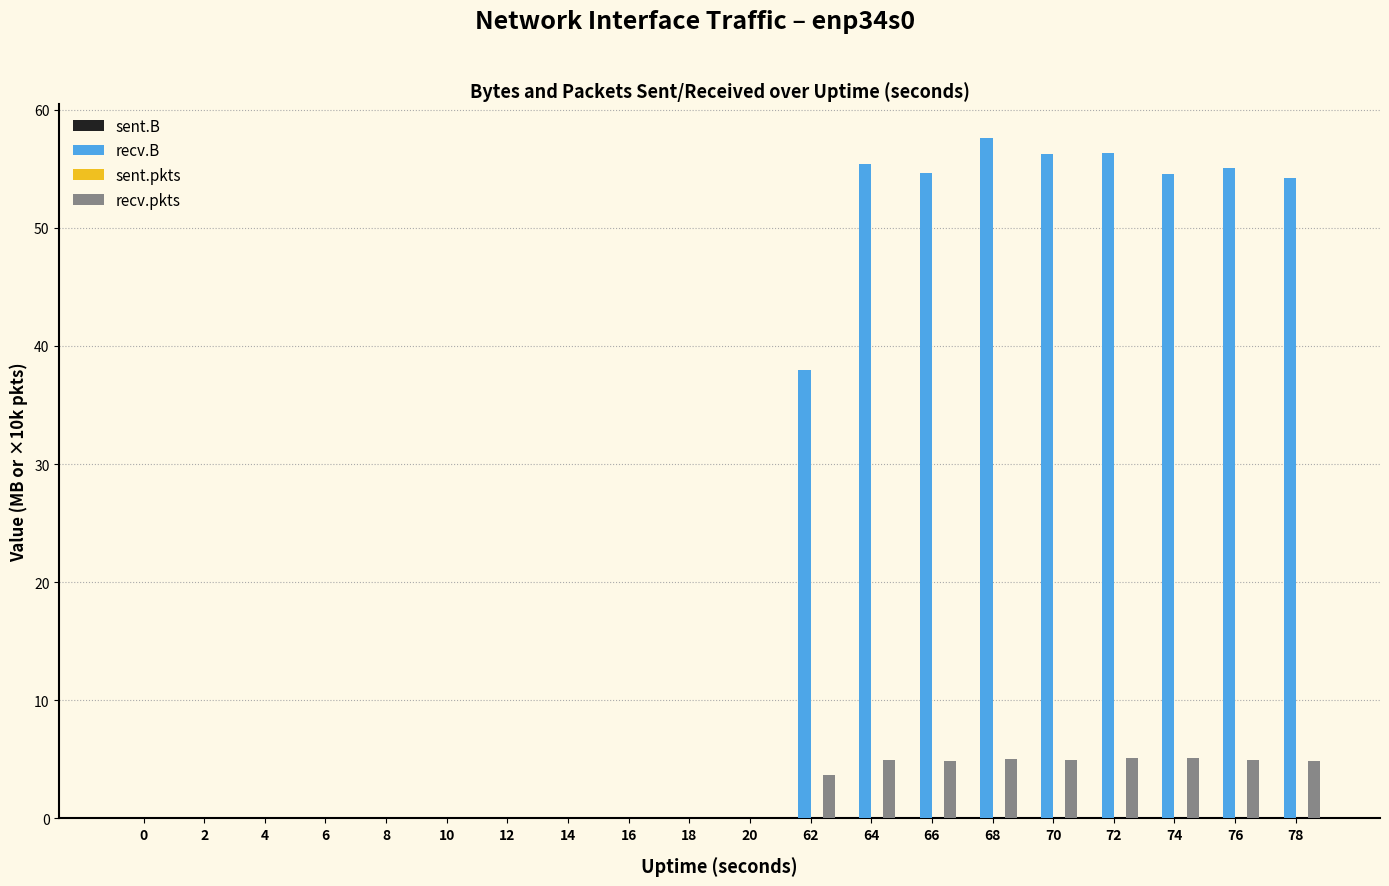

Are the bars horizontal?

No